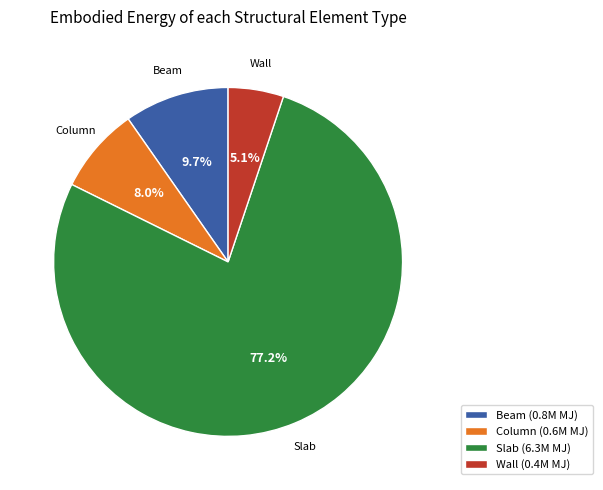

Which slice is the smallest?

Wall